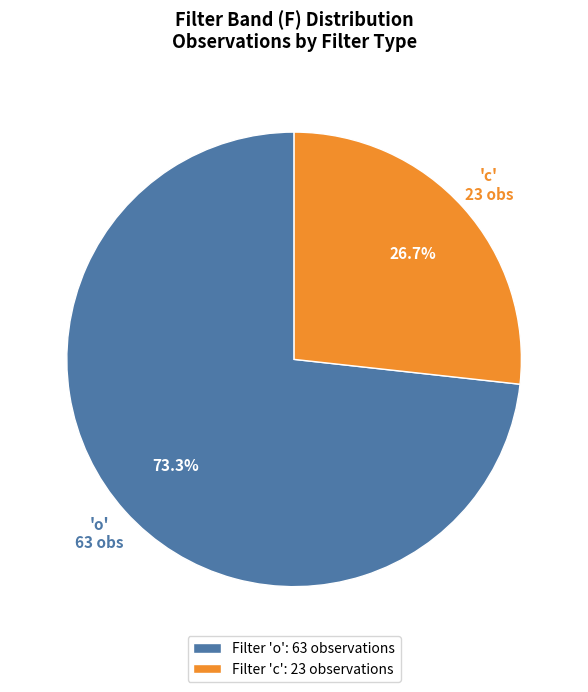

Does any single category account for the majority?

Yes